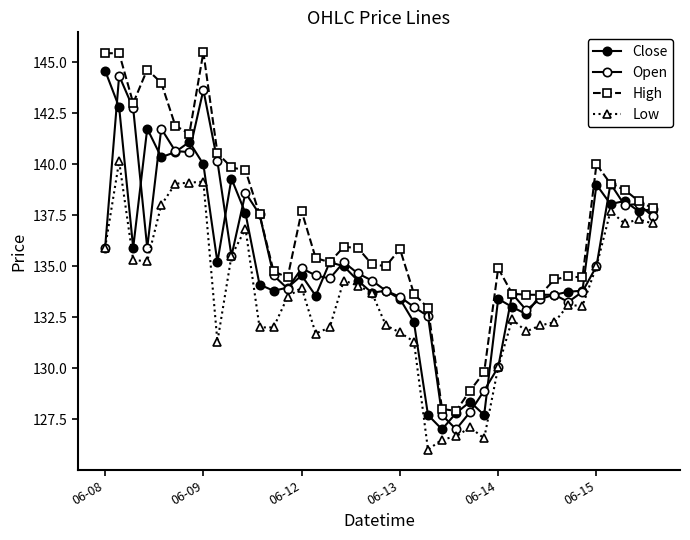

How many distinct data groups are displayed?

4